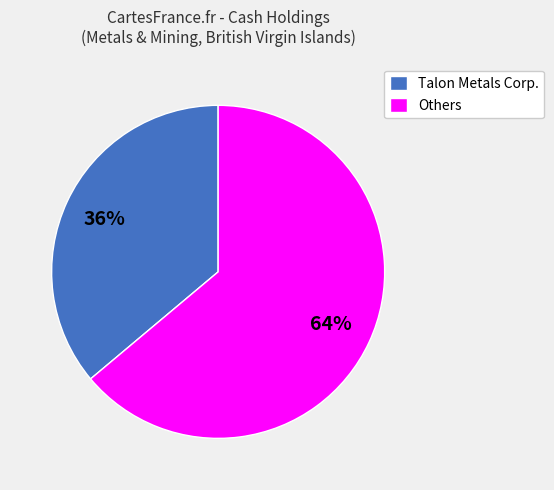

Do Talon Metals Corp. and Others together represent more than half of the pie?

Yes